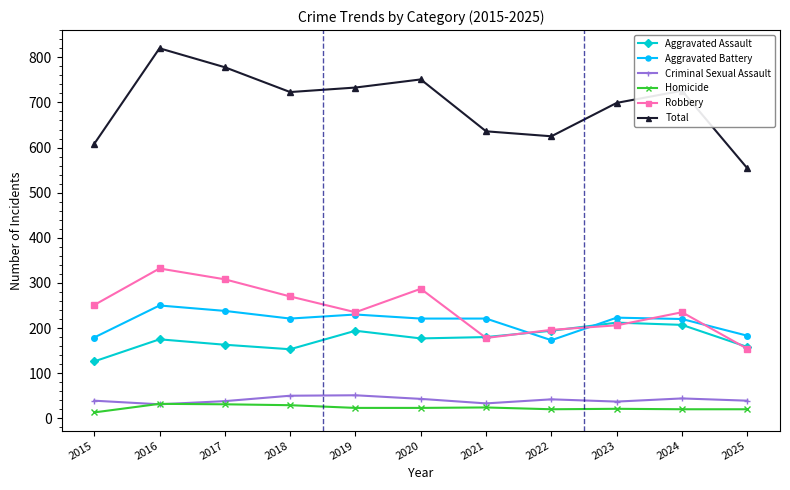

What is the minimum value for Aggravated Assault?

126